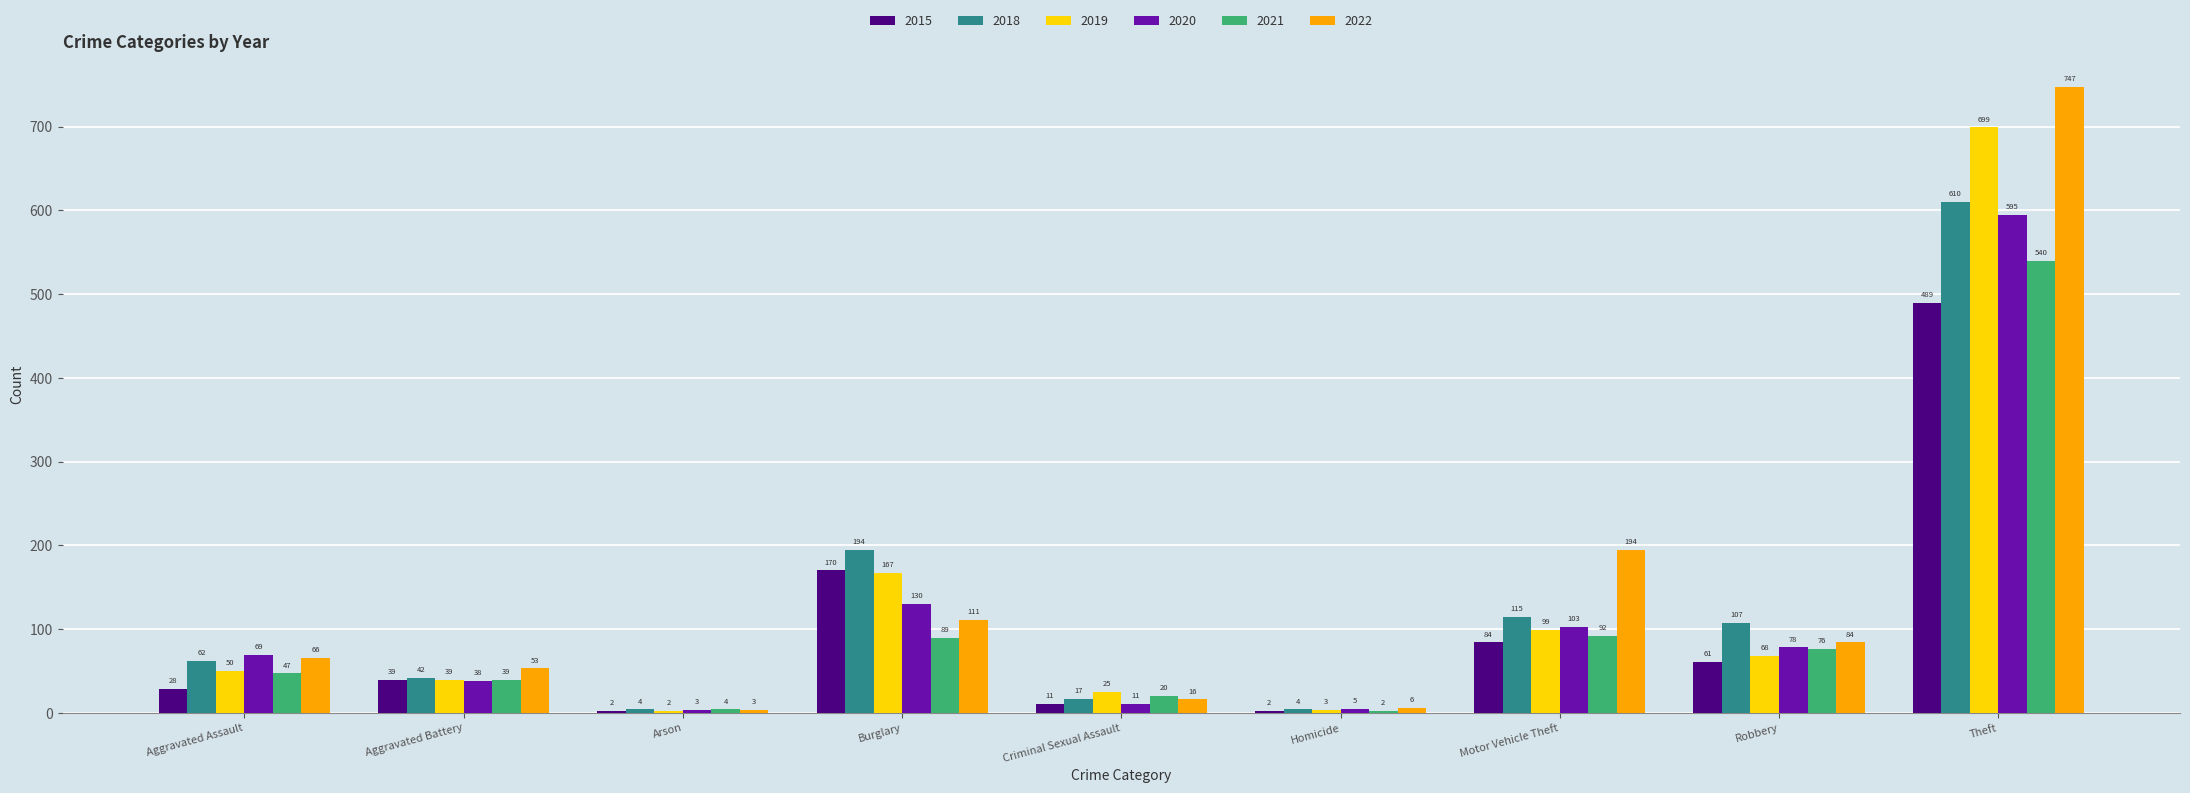

True or false: 2019 has a value of 117 at Burglary.

False